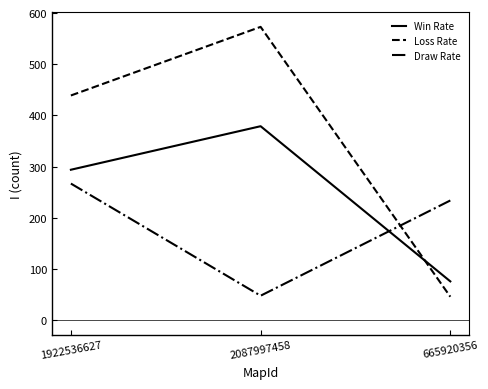

What is the difference between the maximum and minimum values in the Loss Rate series?

527